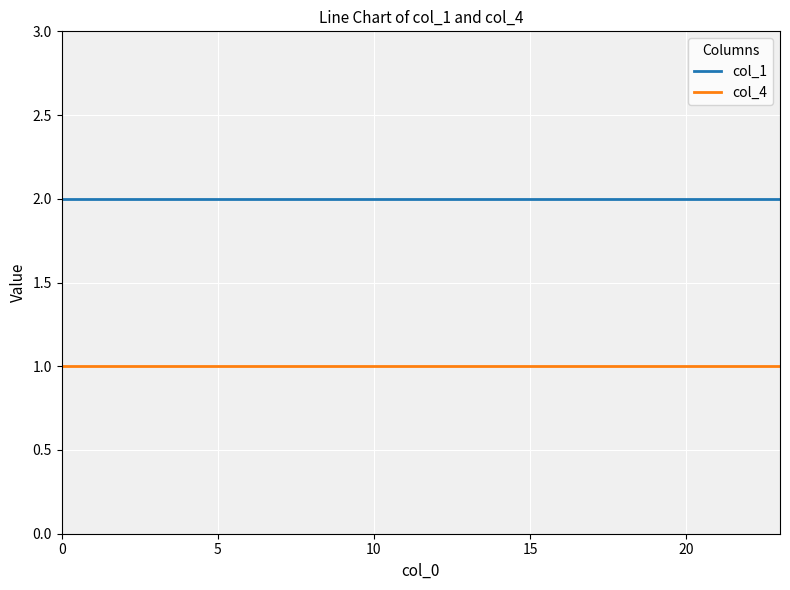

How many lines are shown in the chart?

2